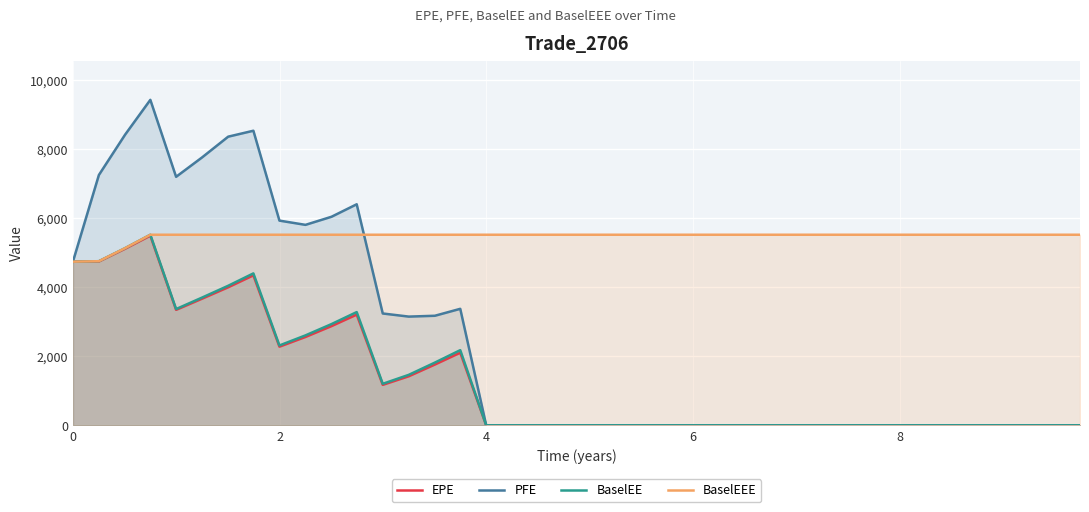

Which series has the largest total across all categories?

BaselEEE